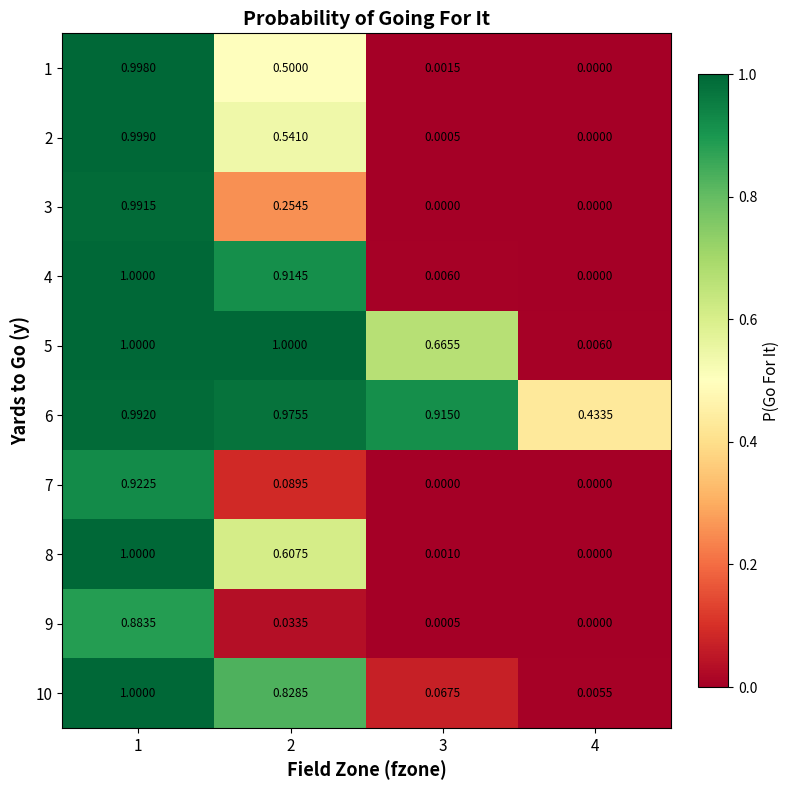

Is the value of 2 at 4 greater than the value of 4 at 1?

No